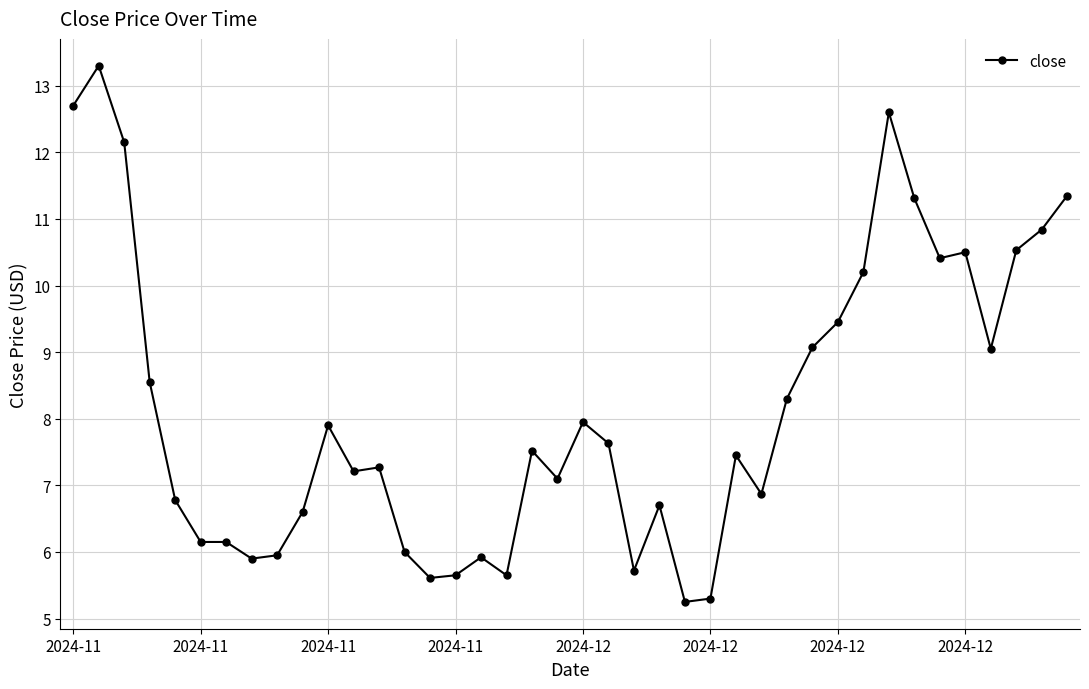

True or false: the data has more than 0 interior local peaks.

True